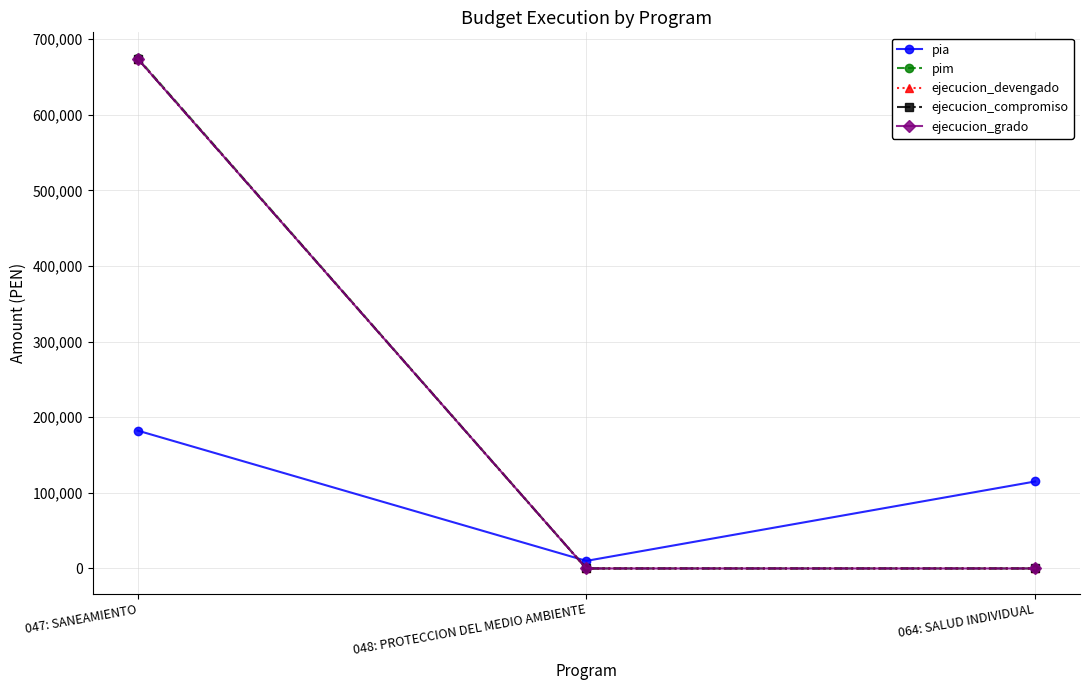

Reading left to right, list all the values displayed in this chart.

pia: 047: SANEAMIENTO=182328	048: PROTECCION DEL MEDIO AMBIENTE=10000	064: SALUD INDIVIDUAL=115000
pim: 047: SANEAMIENTO=675112	048: PROTECCION DEL MEDIO AMBIENTE=0	064: SALUD INDIVIDUAL=0
ejecucion_devengado: 047: SANEAMIENTO=674180	048: PROTECCION DEL MEDIO AMBIENTE=0	064: SALUD INDIVIDUAL=0
ejecucion_compromiso: 047: SANEAMIENTO=674180	048: PROTECCION DEL MEDIO AMBIENTE=0	064: SALUD INDIVIDUAL=0
ejecucion_grado: 047: SANEAMIENTO=674180	048: PROTECCION DEL MEDIO AMBIENTE=0	064: SALUD INDIVIDUAL=0